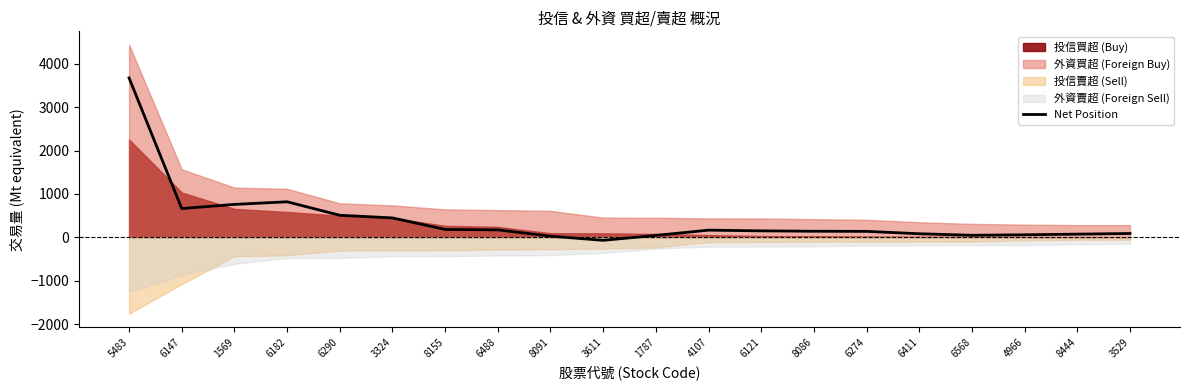

How many interior local peaks (higher than both neighbors) does the data have?

2